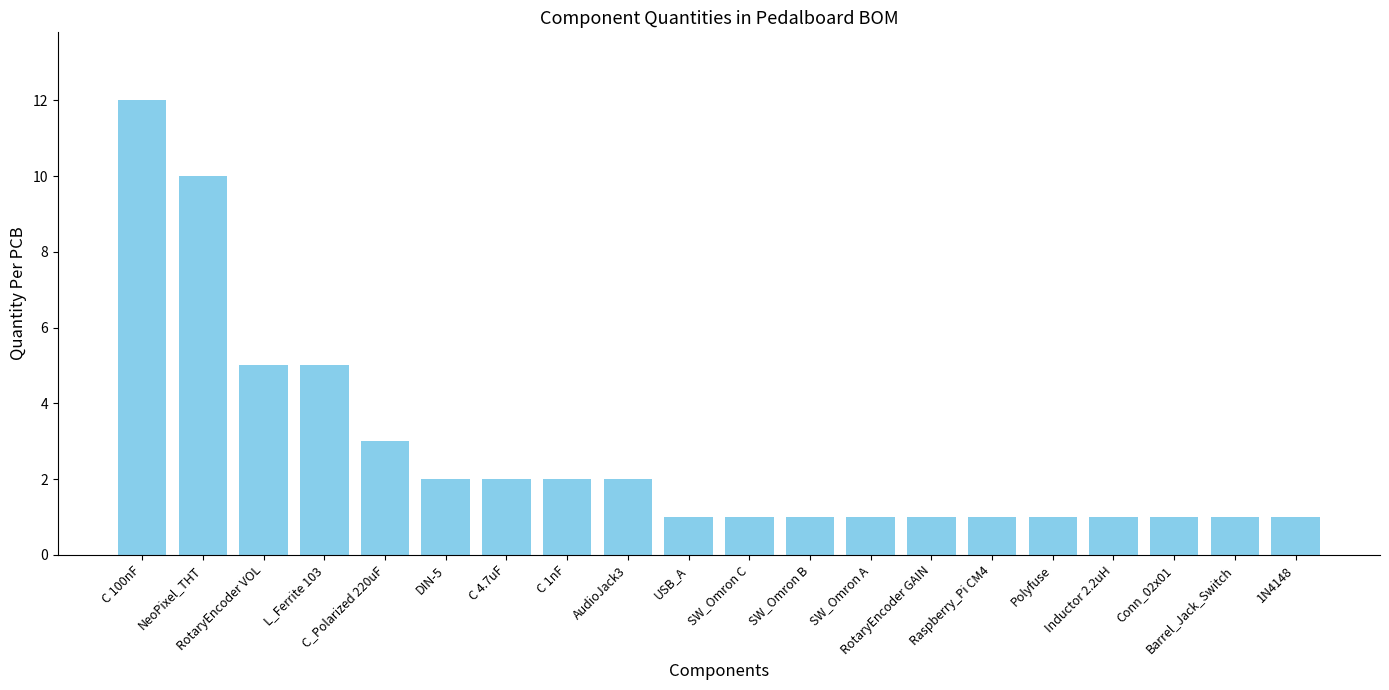

What is the average value?

3